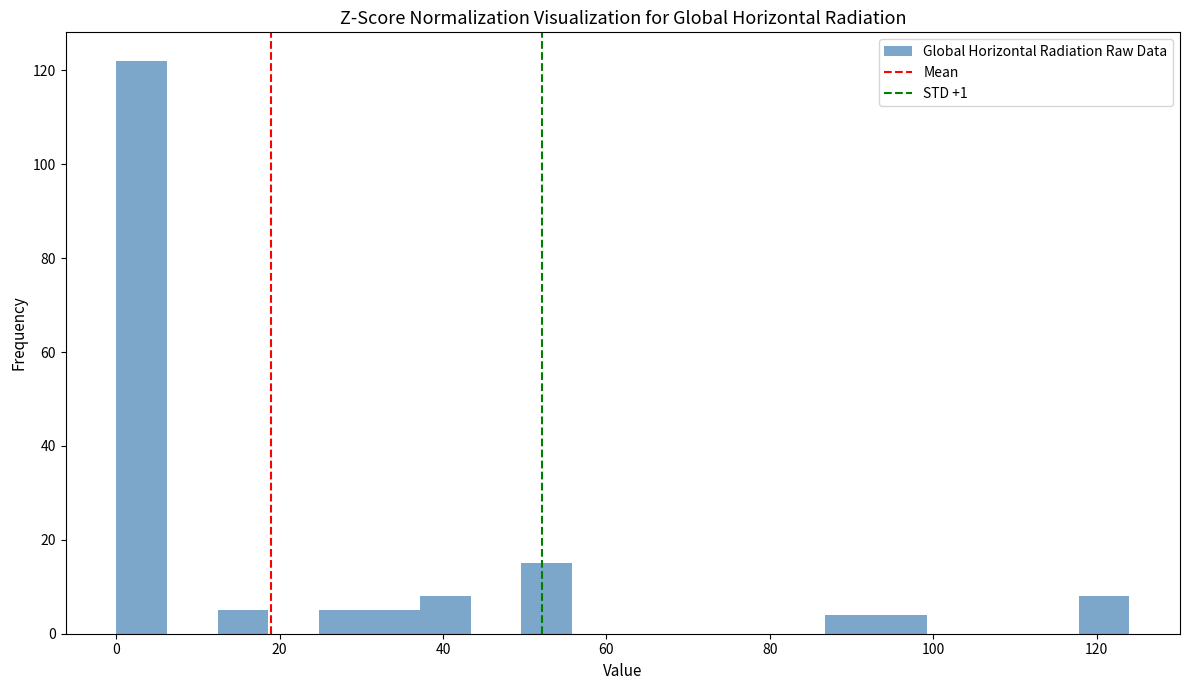

Read against the x-axis, roughly where is the centre of the tallest bar?

4